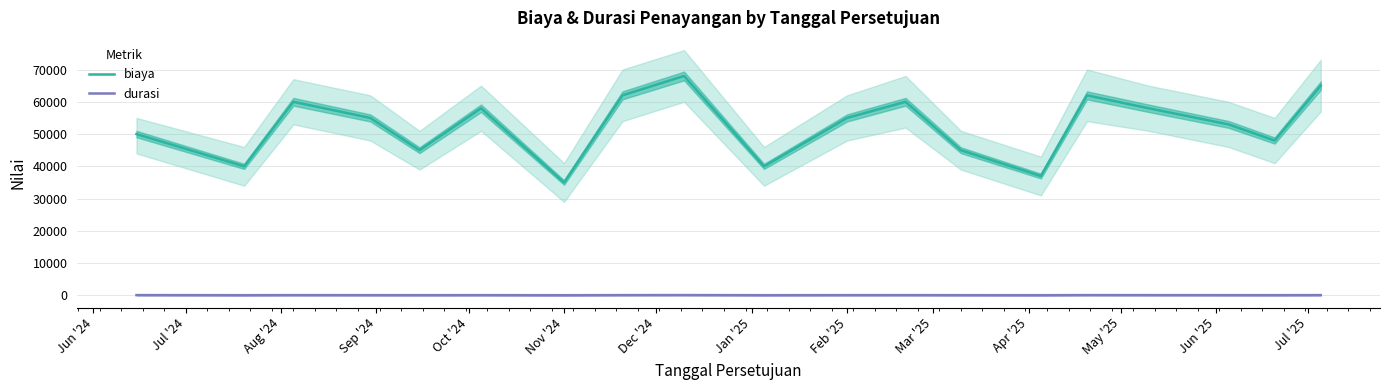

What is the lowest value of the biaya series?

35000